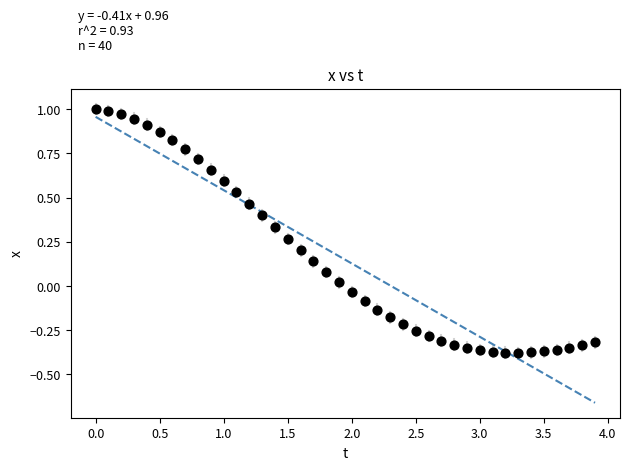

What is the range of X values (max minus min)?

3.9